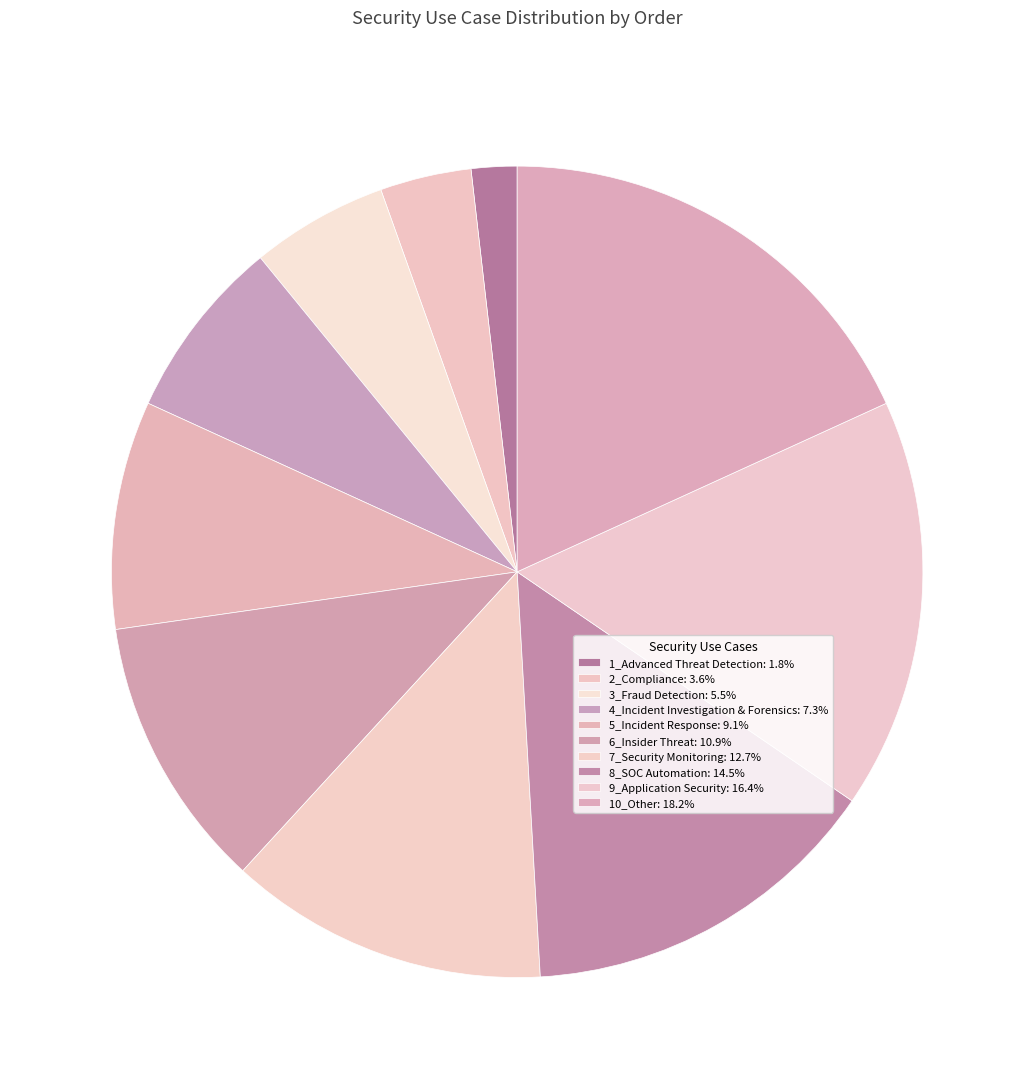

To the nearest percent, what portion does 8_SOC Automation represent?

15%